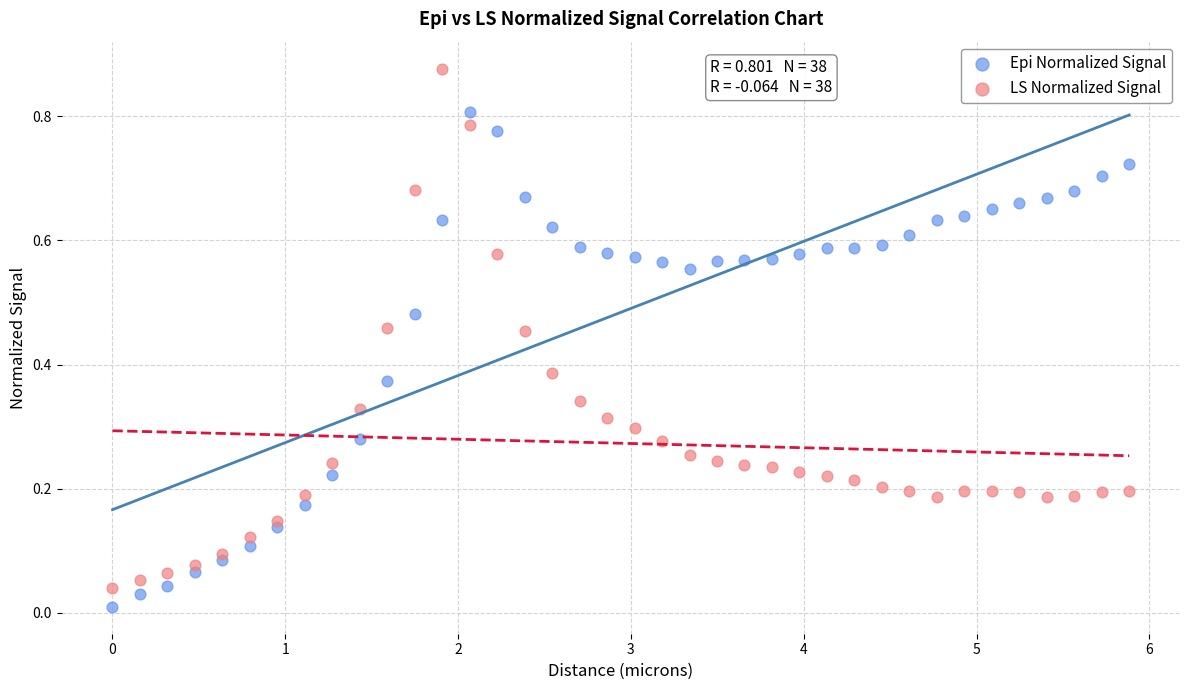

Which series contains the highest Y value?

LS Normalized Signal